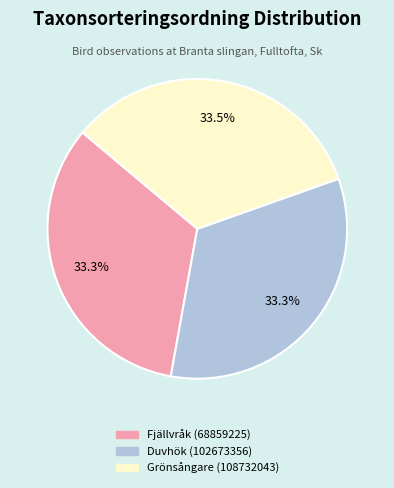

Count the number of slices in the pie.

3